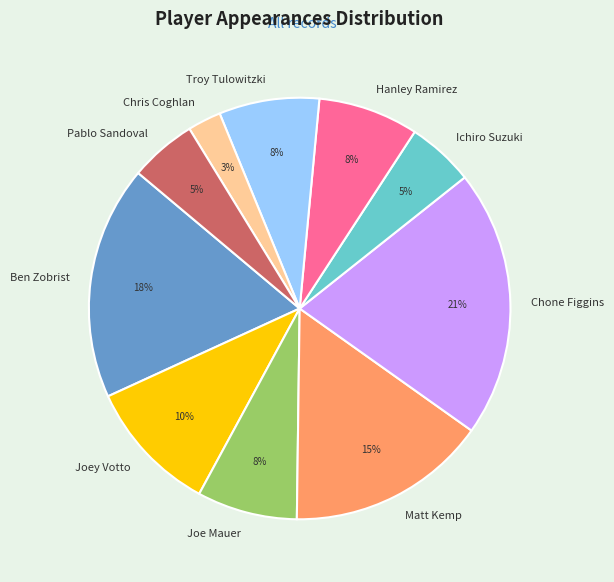

The Matt Kemp slice represents 30% of the pie. True or false?

False